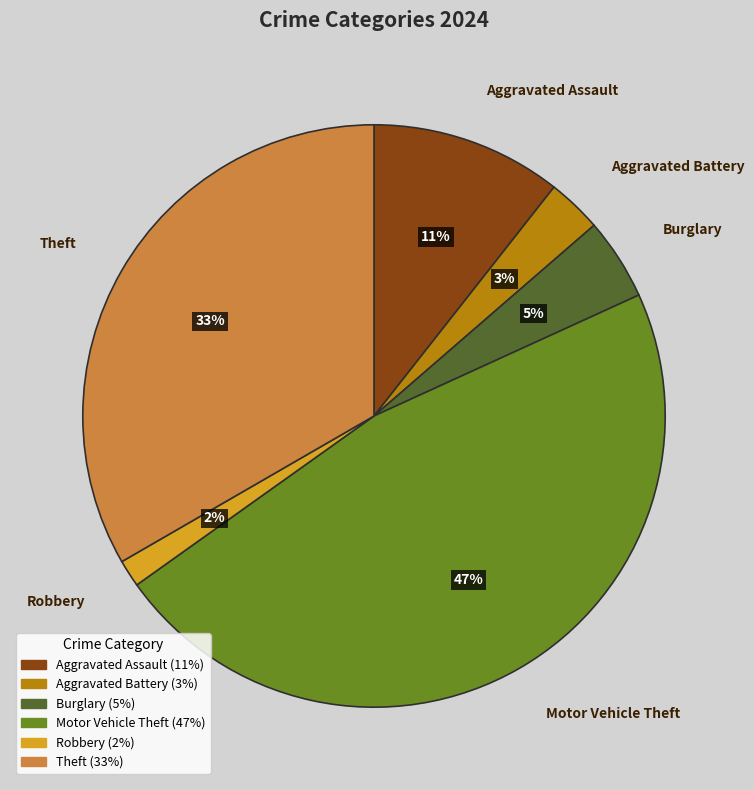

True or false: Robbery accounts for 15% of the total.

False